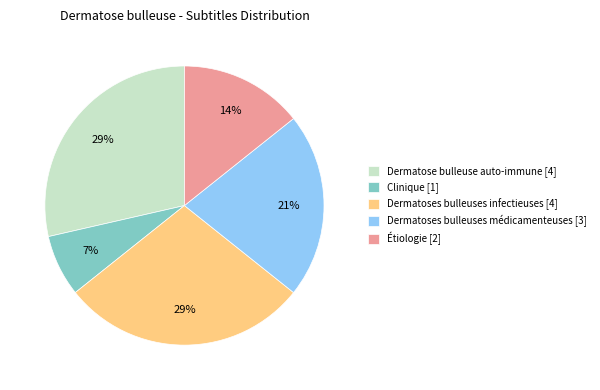

To the nearest percent, what is the average slice percentage?

20%